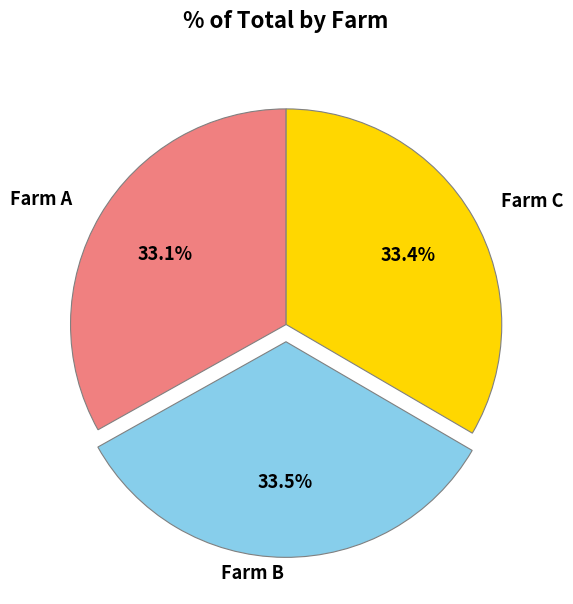

Is there any slice that represents more than half of the pie?

No